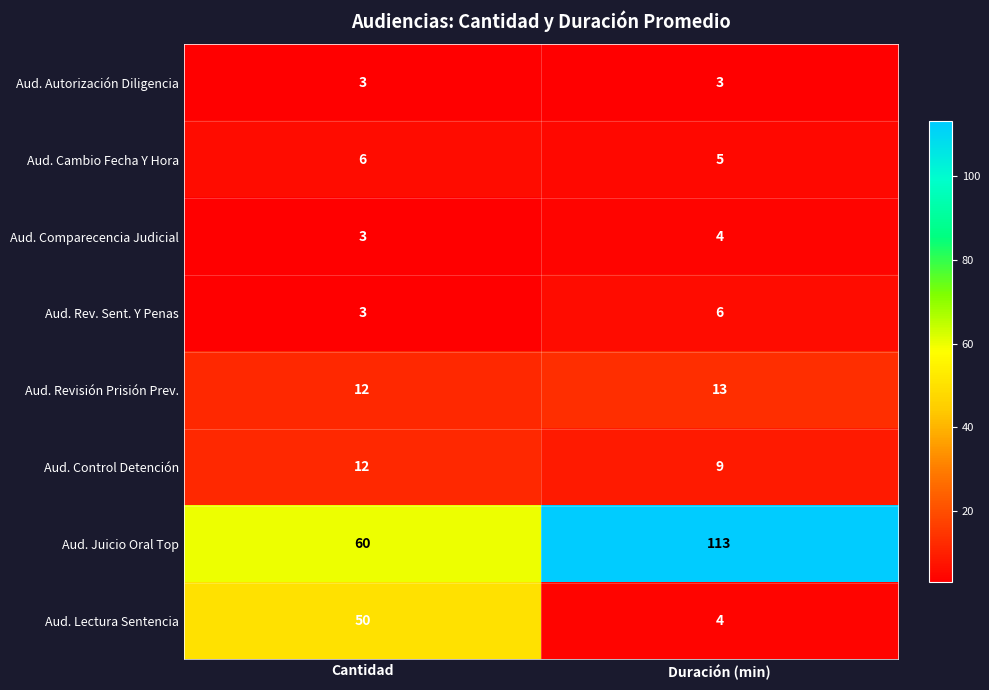

Reading left to right, what are all the values shown in this chart?

Aud. Autorización Diligencia: Cantidad=3	Duración (min)=3
Aud. Cambio Fecha Y Hora: Cantidad=6	Duración (min)=5
Aud. Comparecencia Judicial: Cantidad=3	Duración (min)=4
Aud. Rev. Sent. Y Penas: Cantidad=3	Duración (min)=6
Aud. Revisión Prisión Prev.: Cantidad=12	Duración (min)=13
Aud. Control Detención: Cantidad=12	Duración (min)=9
Aud. Juicio Oral Top: Cantidad=60	Duración (min)=113
Aud. Lectura Sentencia: Cantidad=50	Duración (min)=4